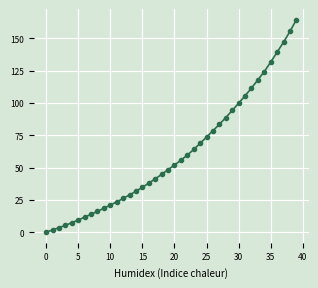

What is the value of the 37th point from the left?

139.2